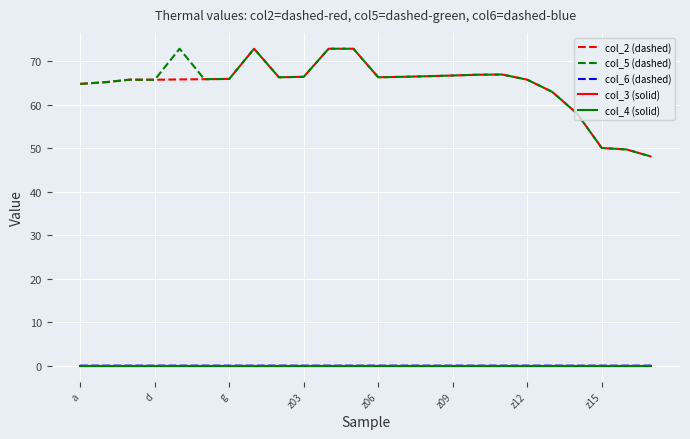

Is this an area chart (filled region under the line)?

No